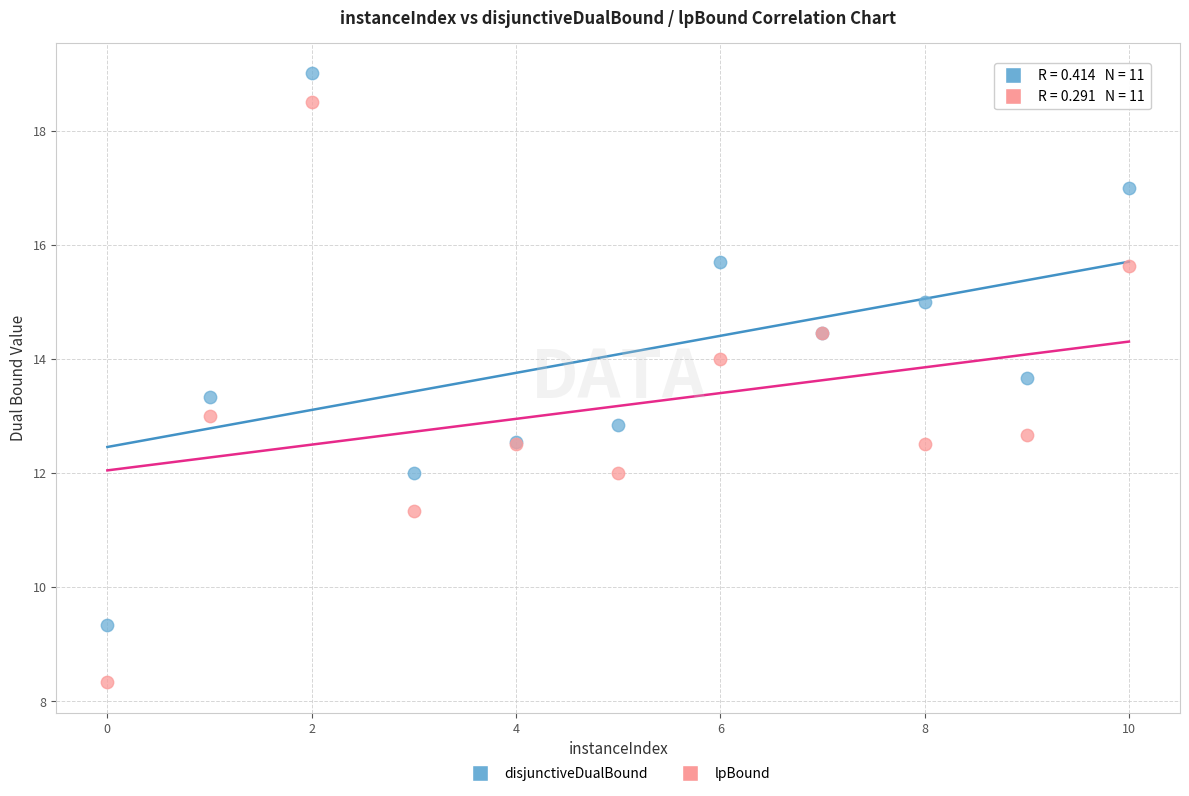

Which series has the widest spread of Y values?

lpBound